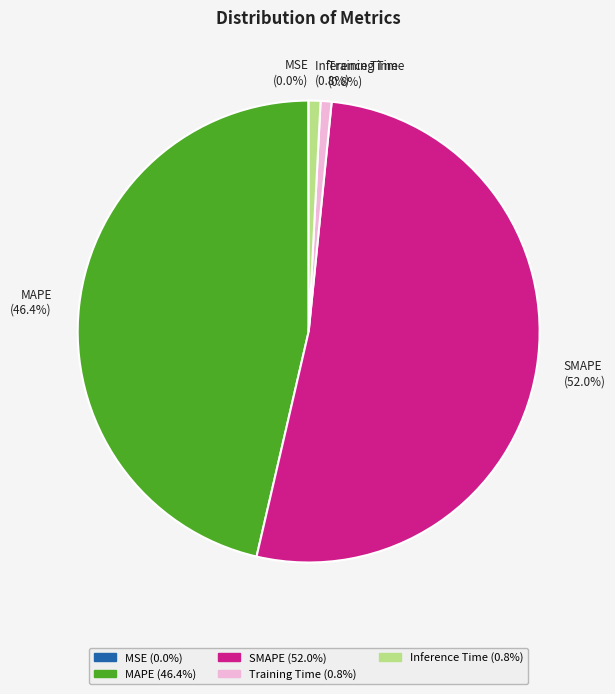

True or false: MAPE accounts for 55% of the total.

False